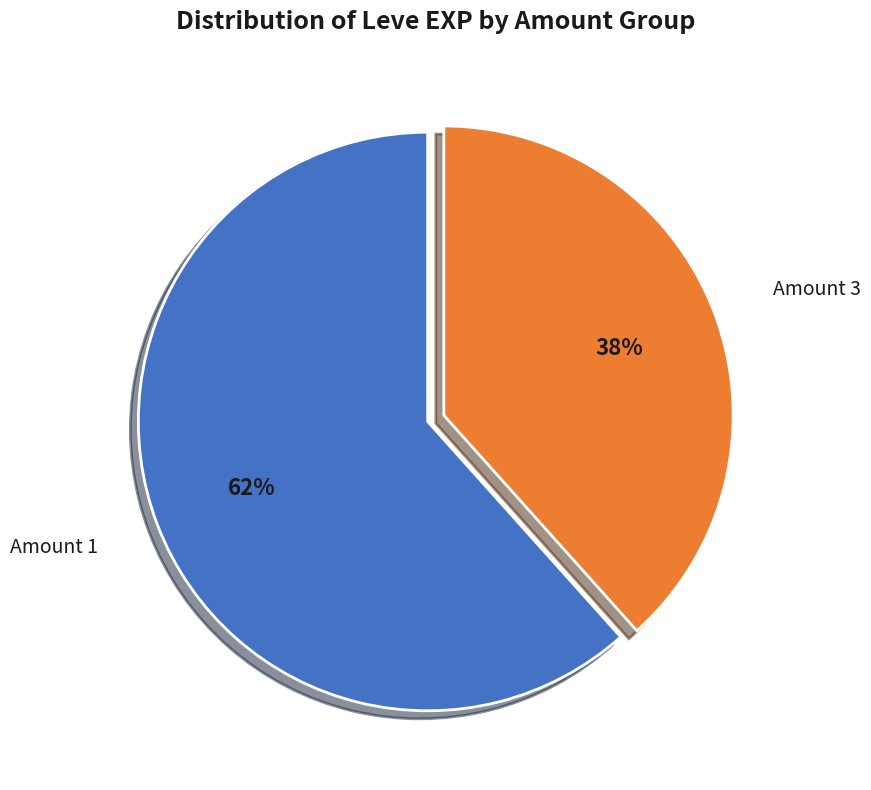

To the nearest percent, what is the average slice percentage?

50%